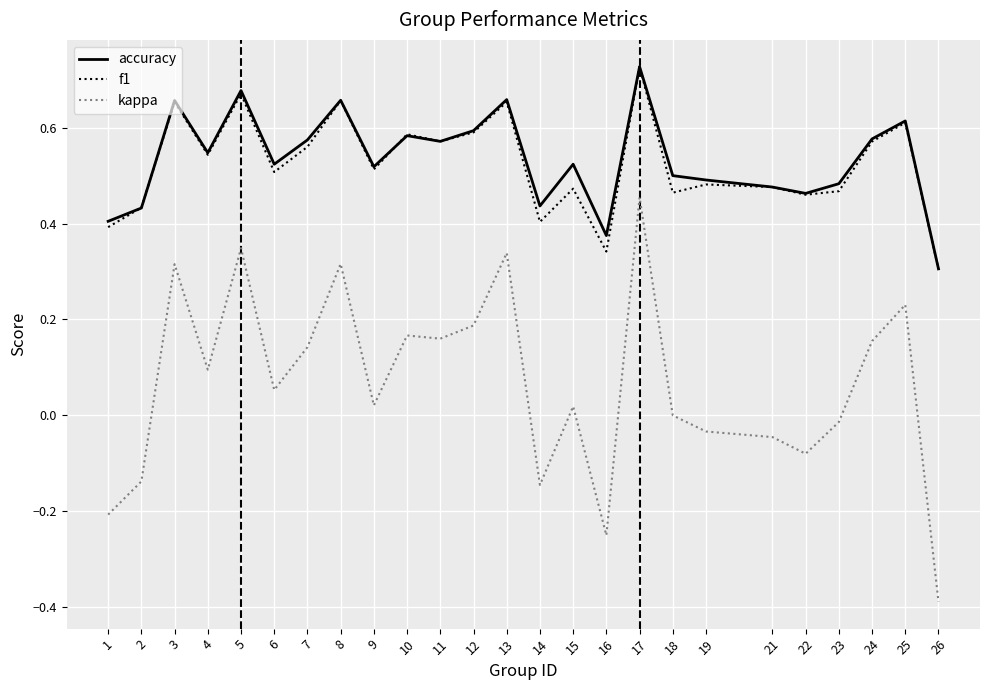

At which category does kappa reach its first local valley?

4